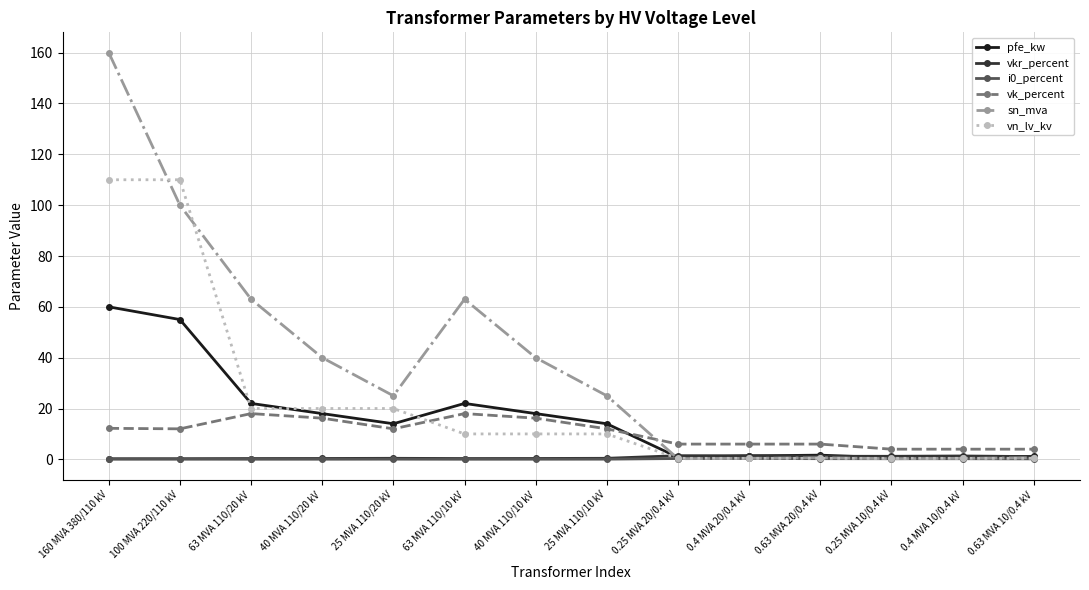

Which series has the largest range (max minus min)?

sn_mva